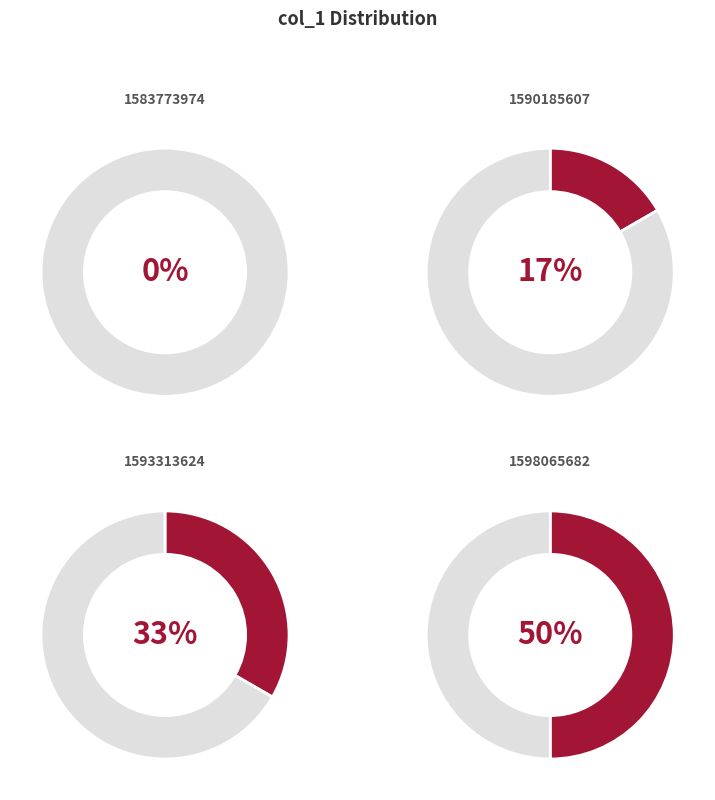

Rank the categories by value from highest to lowest.

1598065682, 1593313624, 1590185607, 1583773974